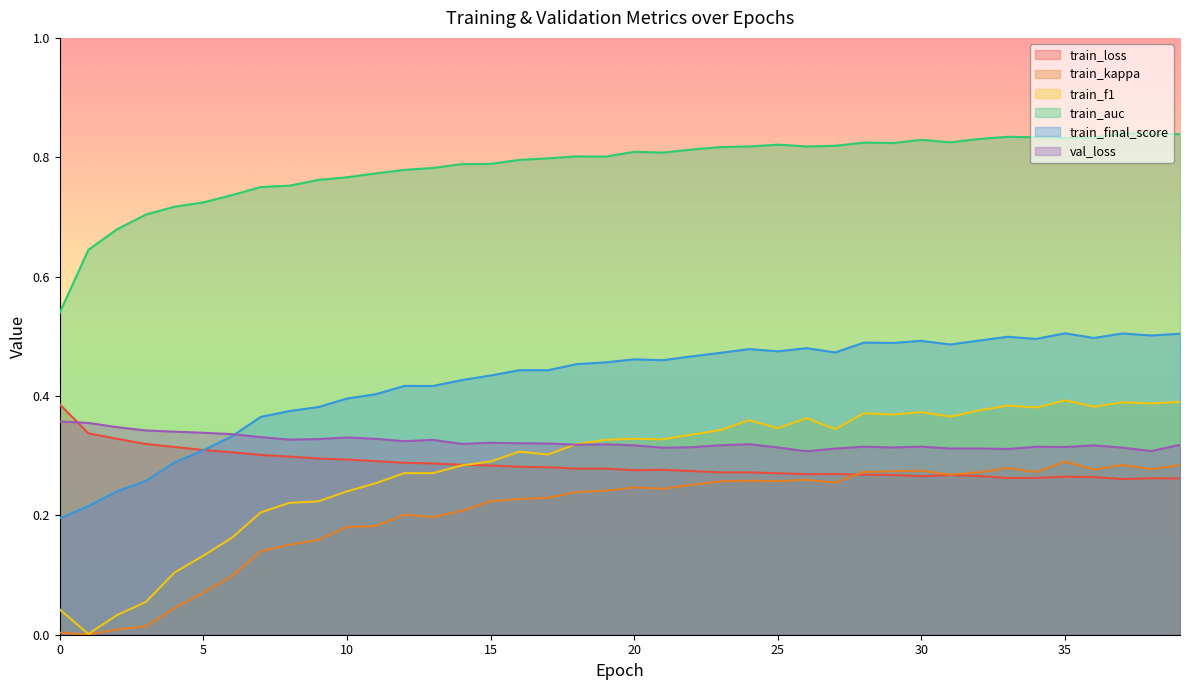

True or false: train_final_score has a value of 0.5 at 6.

False